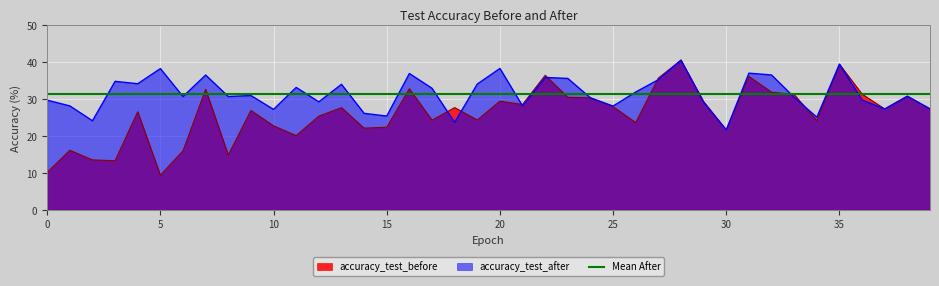

Reading left to right, transcribe all the data shown in this chart.

accuracy_test_before: 0=10.3	1=16.3	2=13.7	3=13.4	4=26.7	5=9.5	6=16.1	7=32.7	8=15.0	9=27.0	10=22.9	11=20.2	12=25.5	13=27.8	14=22.2	15=22.5	16=32.9	17=24.4	18=27.8	19=24.4	20=29.5	21=28.6	22=36.5	23=30.6	24=30.4	25=28.0	26=23.7	27=35.8	28=40.6	29=29.4	30=21.8	31=36.2	32=32.0	33=31.3	34=24.3	35=39.5	36=31.4	37=27.4	38=30.9	39=27.4
accuracy_test_after: 0=29.8	1=28.2	2=24.2	3=34.9	4=34.2	5=38.3	6=30.8	7=36.6	8=30.8	9=31.0	10=27.3	11=33.2	12=29.3	13=34.1	14=26.2	15=25.5	16=37.0	17=33.0	18=23.8	19=34.1	20=38.4	21=28.2	22=35.9	23=35.7	24=30.4	25=28.2	26=32.0	27=35.3	28=40.6	29=29.2	30=21.8	31=37.1	32=36.6	33=30.6	34=25.2	35=39.5	36=29.8	37=27.4	38=30.9	39=27.4